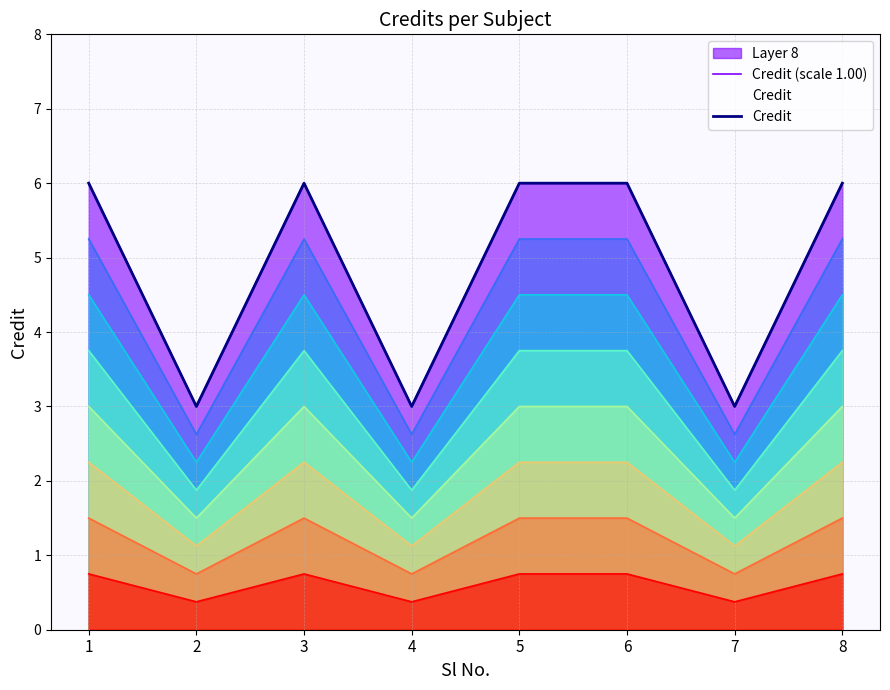

Is it true that Credit (scale 1.00) equals 3 at 4?

True